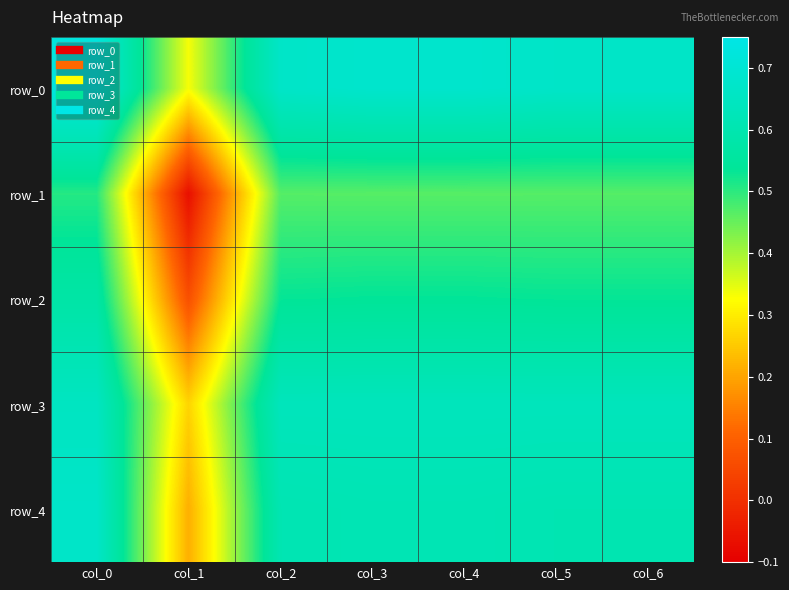

Where is row_2 nearest to the value 0?

col_1